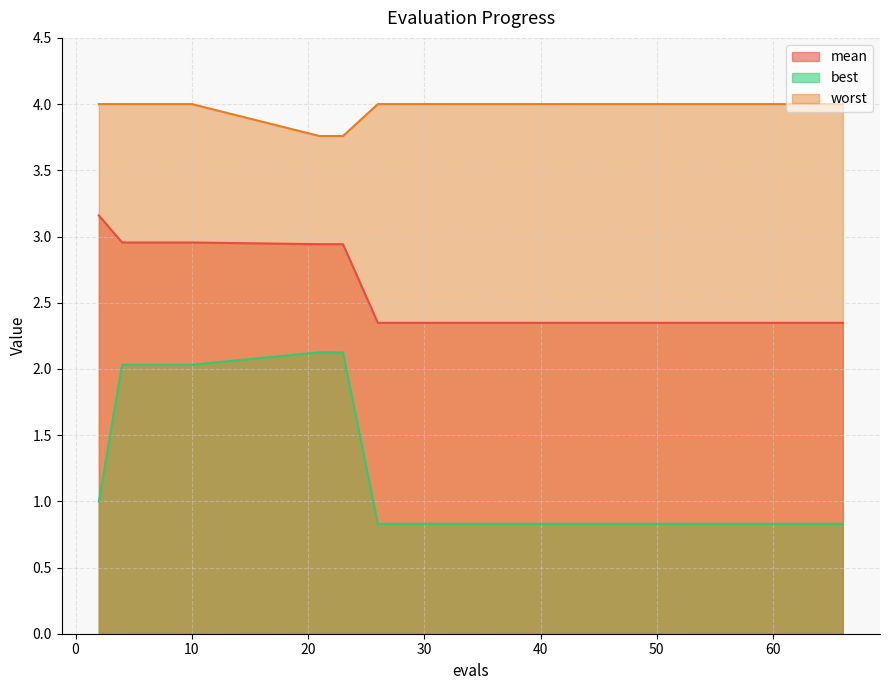

Which has a higher value, 4 or 60?

4